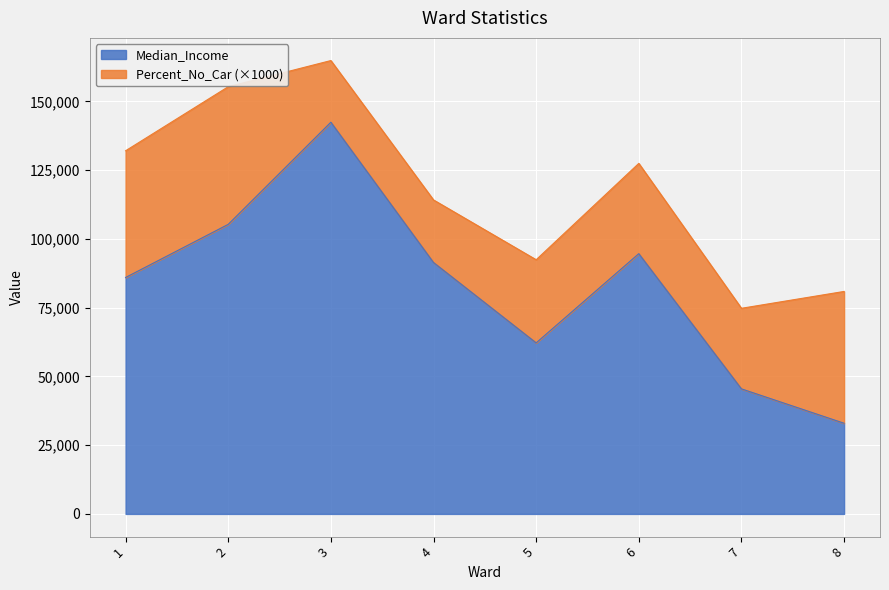

List the labels in order of value, largest first.

3, 2, 6, 4, 1, 5, 7, 8